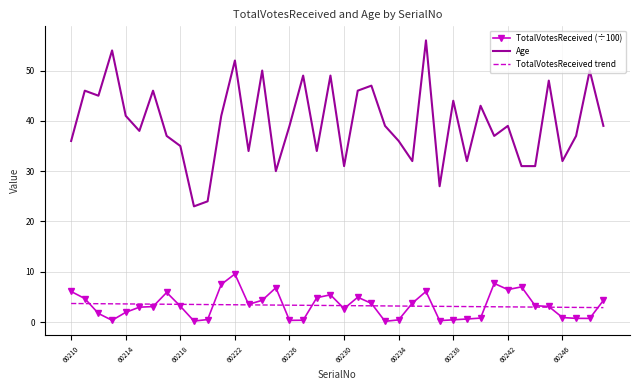

What is the highest value of the TotalVotesReceived trend series?

3.7